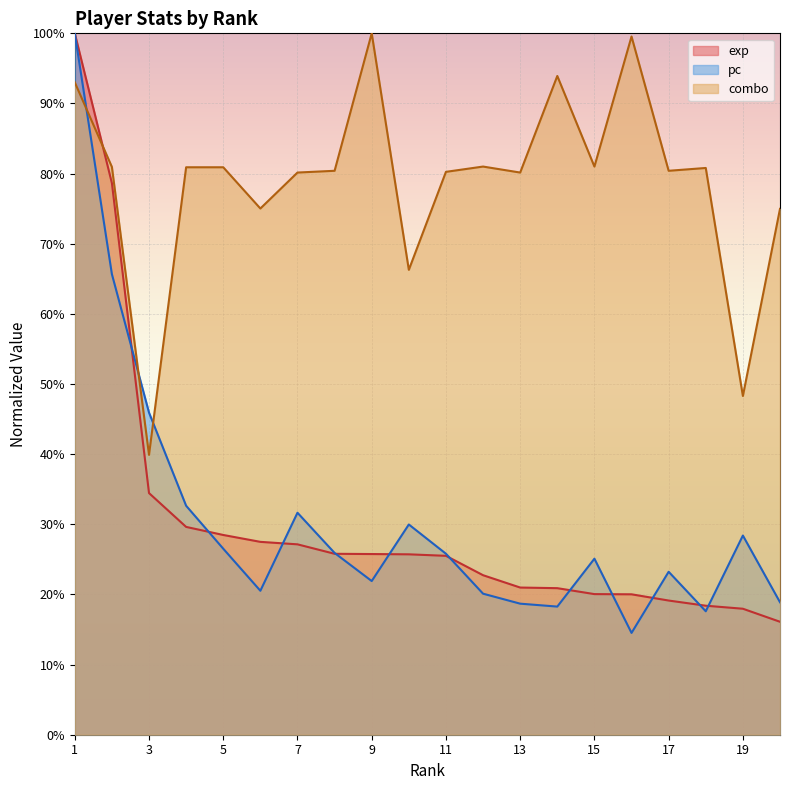

Between 4 and 6, which is larger?

4